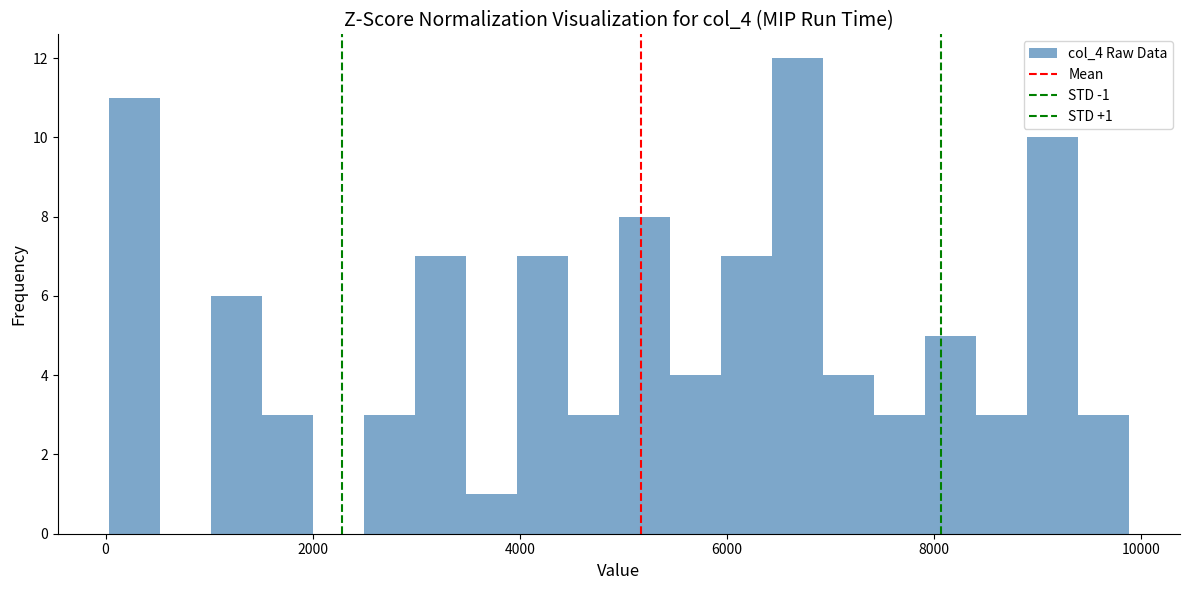

Read against the x-axis, roughly where is the centre of the tallest bar?

6600